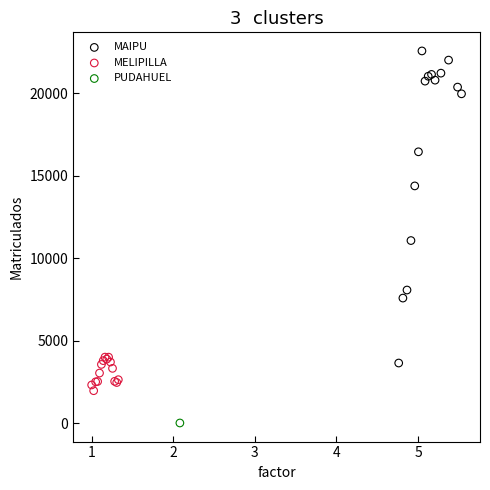

Which series contains the highest Y value?

MAIPU